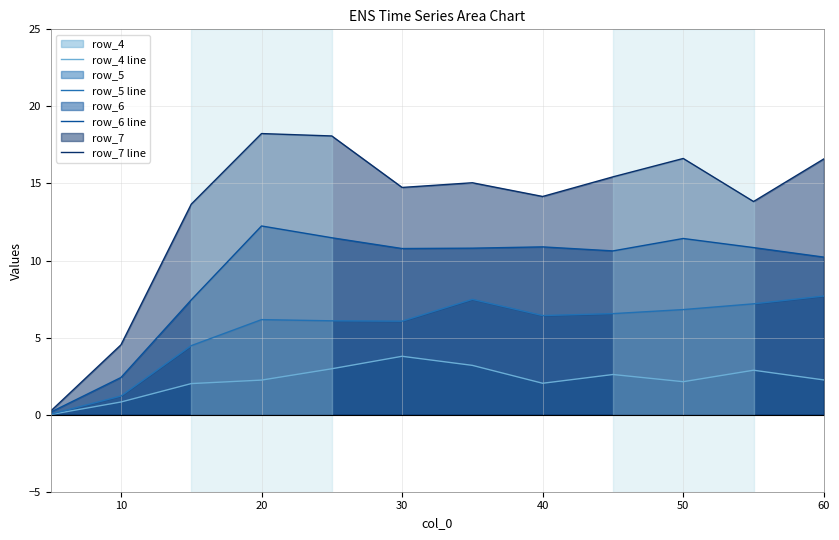

Which series has the largest total across all categories?

row_7 line